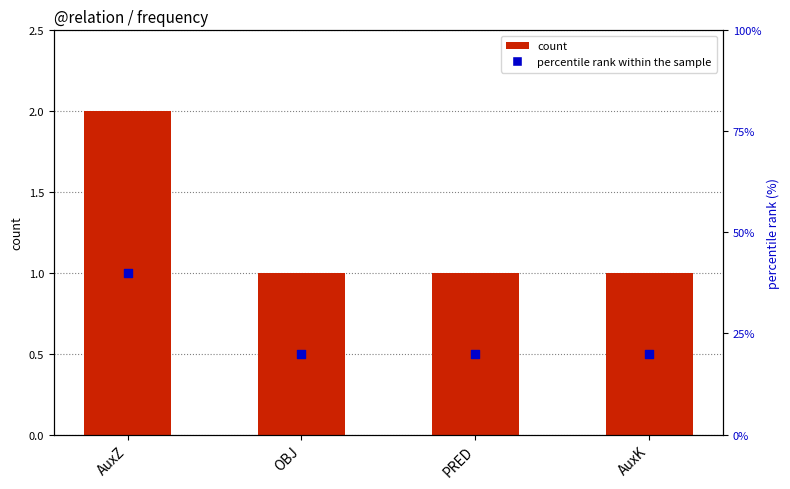

What is the total value across all series at PRED?

21